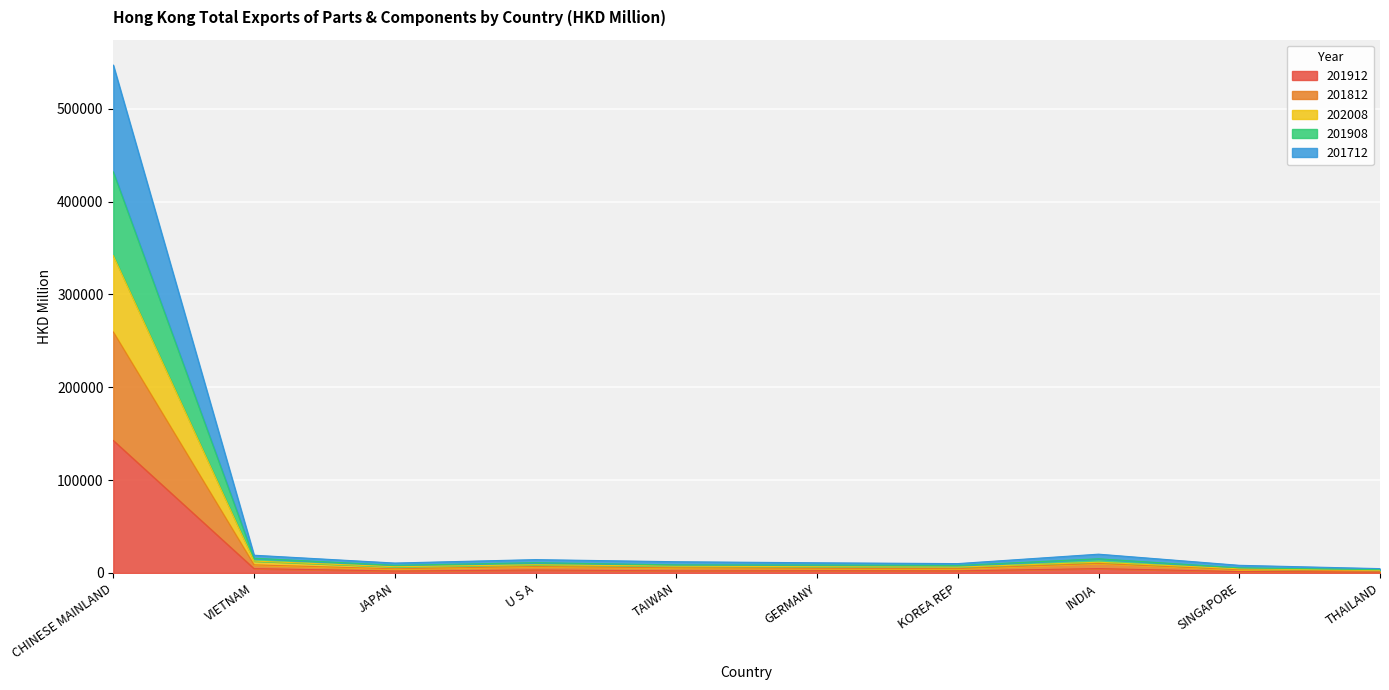

The value of 201712 at CHINESE MAINLAND is 964610.2. True or false?

False